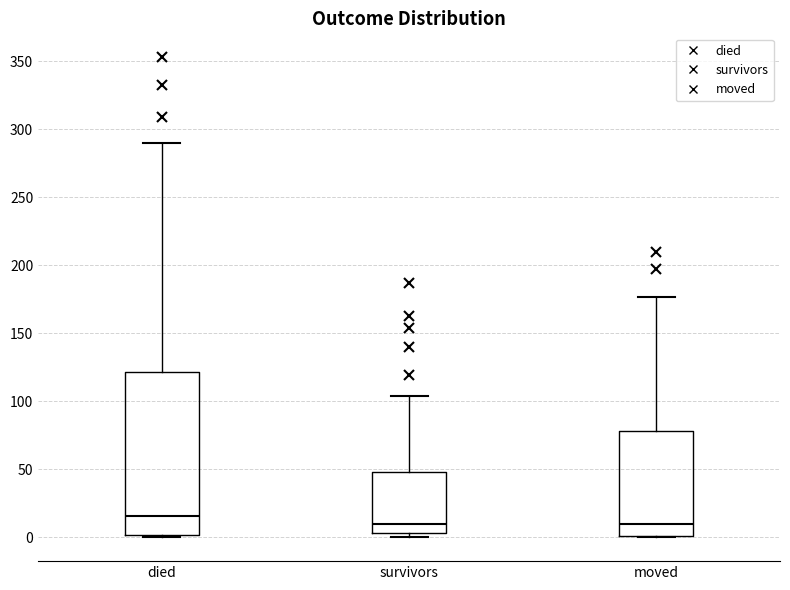

Which box is the tallest, from its lower edge to its upper edge?

died